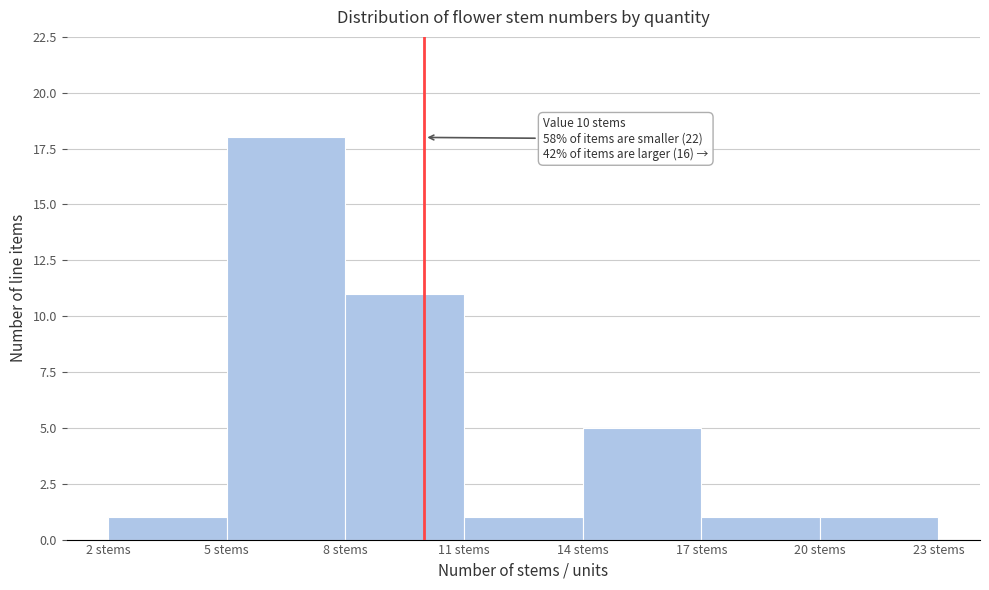

Over which range of the x-axis is the bar tallest?

5 to 8